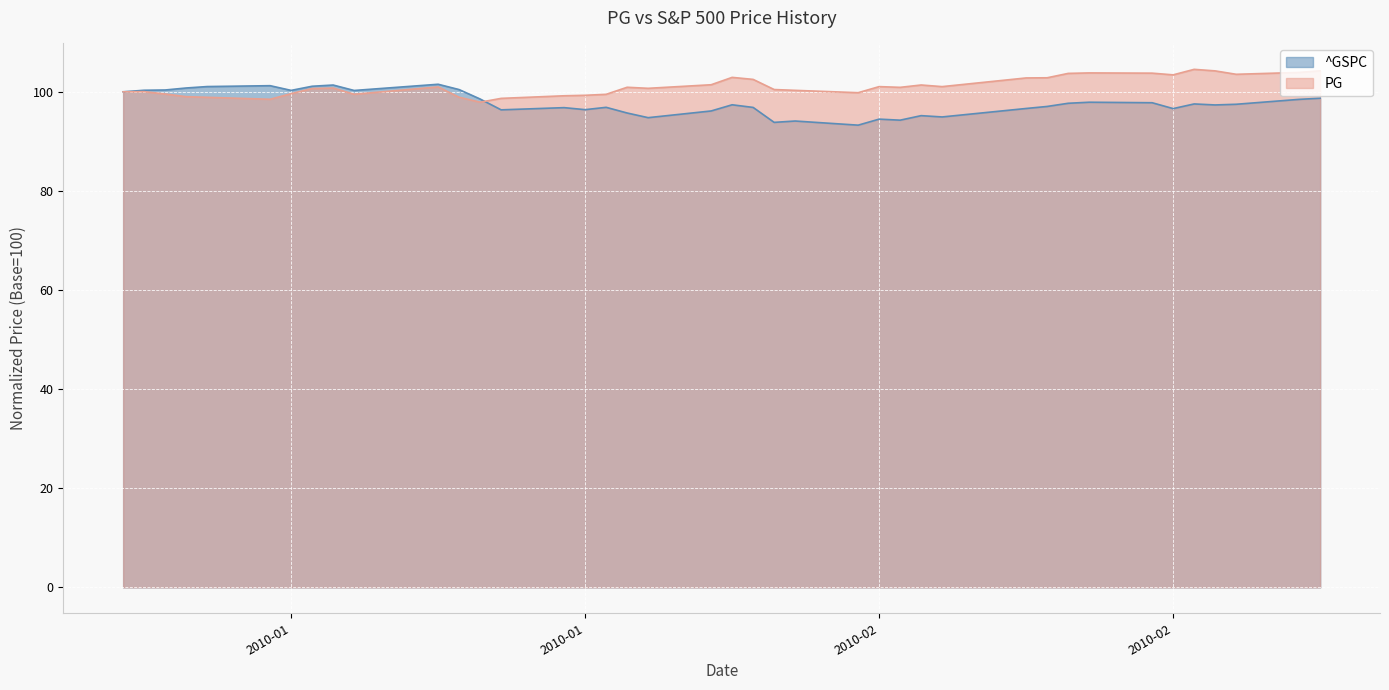

Where is PG nearest to the value 101?

2010-01-19